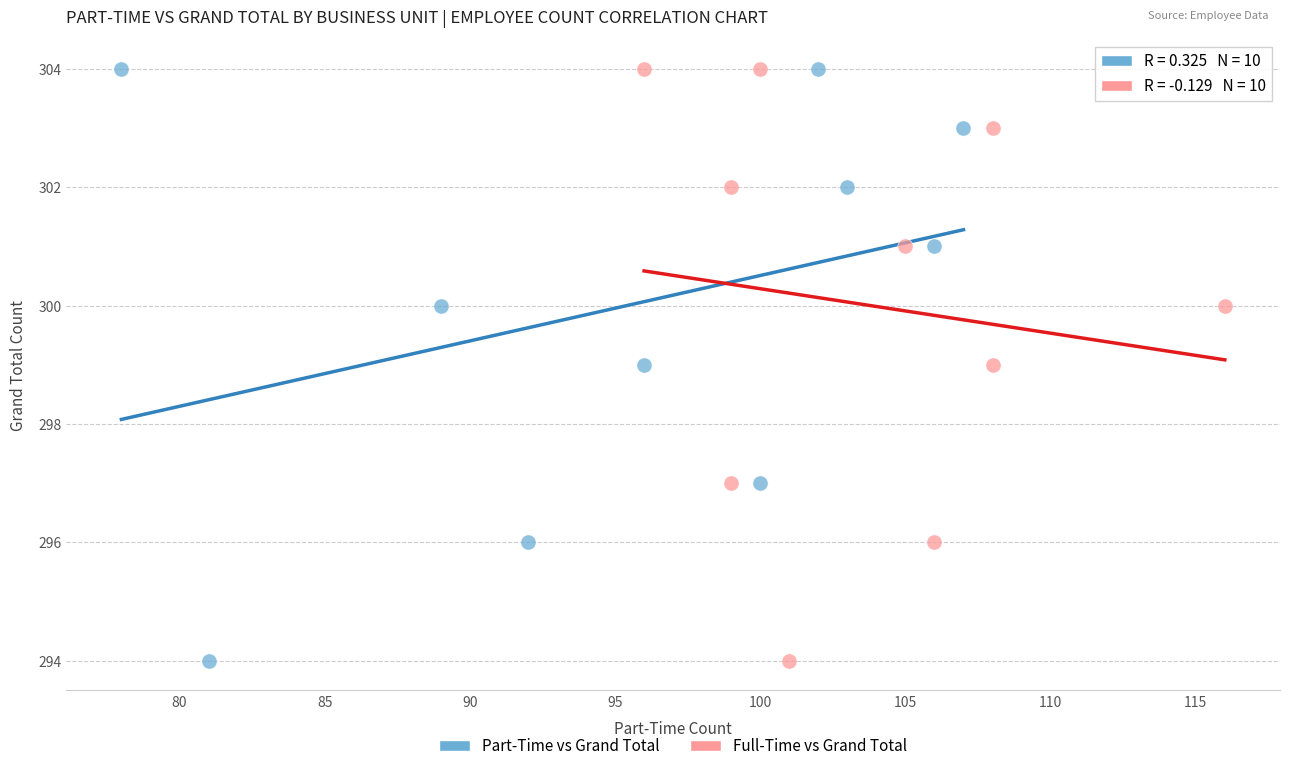

What are all the series names shown in the legend?

Part-Time vs Grand Total, Full-Time vs Grand Total